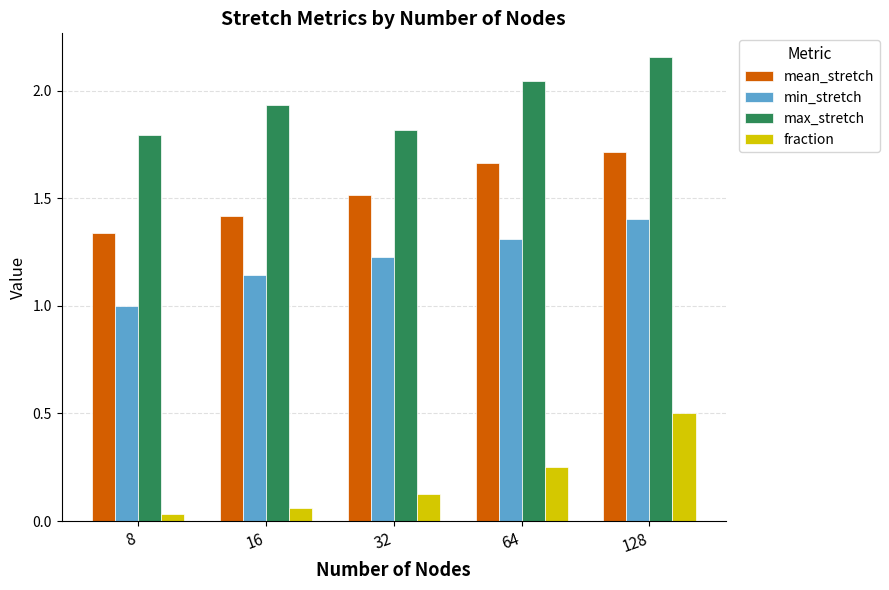

At how many categories does at least one series exceed 0?

5